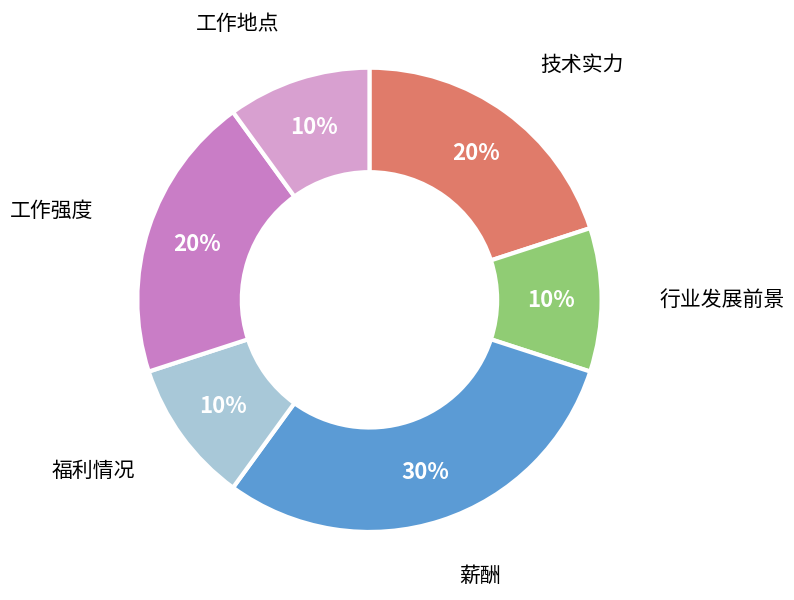

The 薪酬 slice represents 41% of the pie. True or false?

False